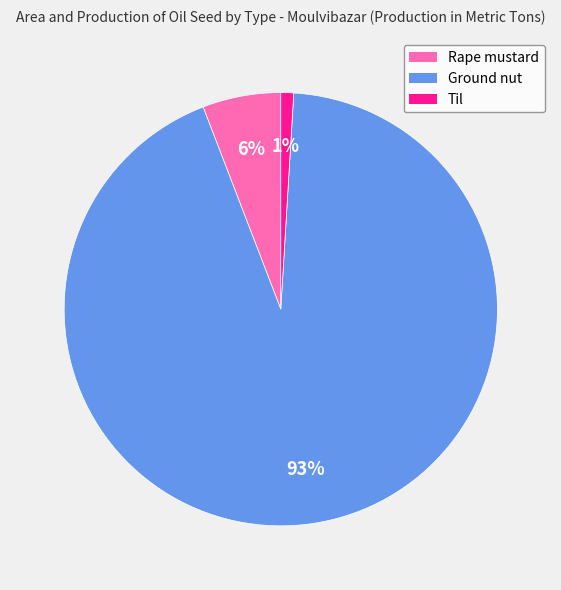

Which has a higher value, Til or Rape mustard?

Rape mustard